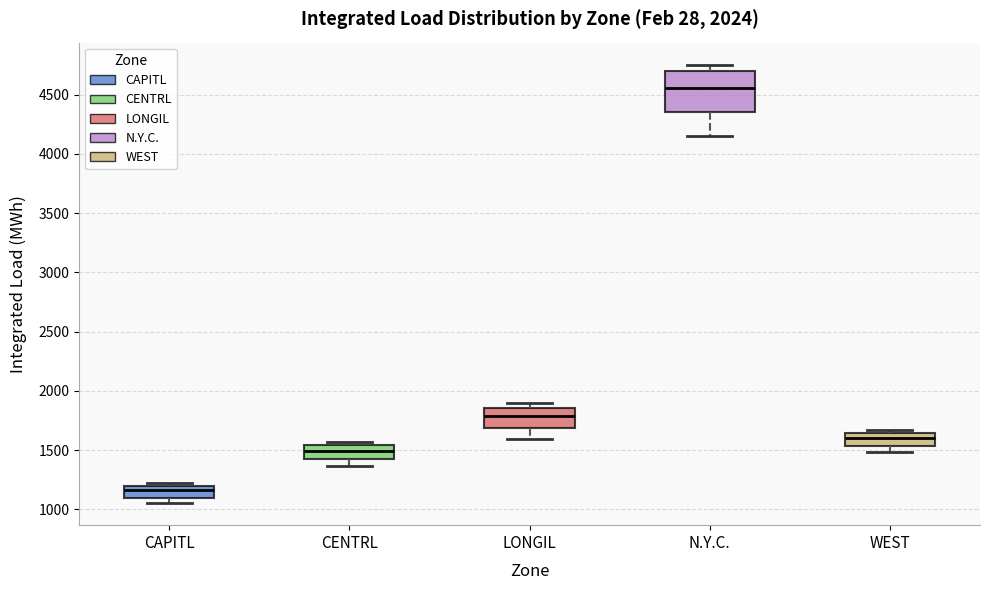

Reading left to right, transcribe this box plot: for each box, give where its median line is, the range the box spans, and where its two whiskers end, as read against the y-axis. The values are not printed on the chart, so give them approximately, as read against the axis.

CAPITL: median 1150, box 1100 to 1200, whiskers 1050 to 1200 (just above the box's upper edge)
CENTRL: median 1500, box 1450 to 1550, whiskers 1350 to 1550 (just above the box's upper edge)
LONGIL: median 1800, box 1700 to 1850, whiskers 1600 to 1900
N.Y.C.: median 4550, box 4350 to 4700, whiskers 4150 to 4750
WEST: median 1600, box 1550 to 1650, whiskers 1500 to 1650 (just above the box's upper edge)